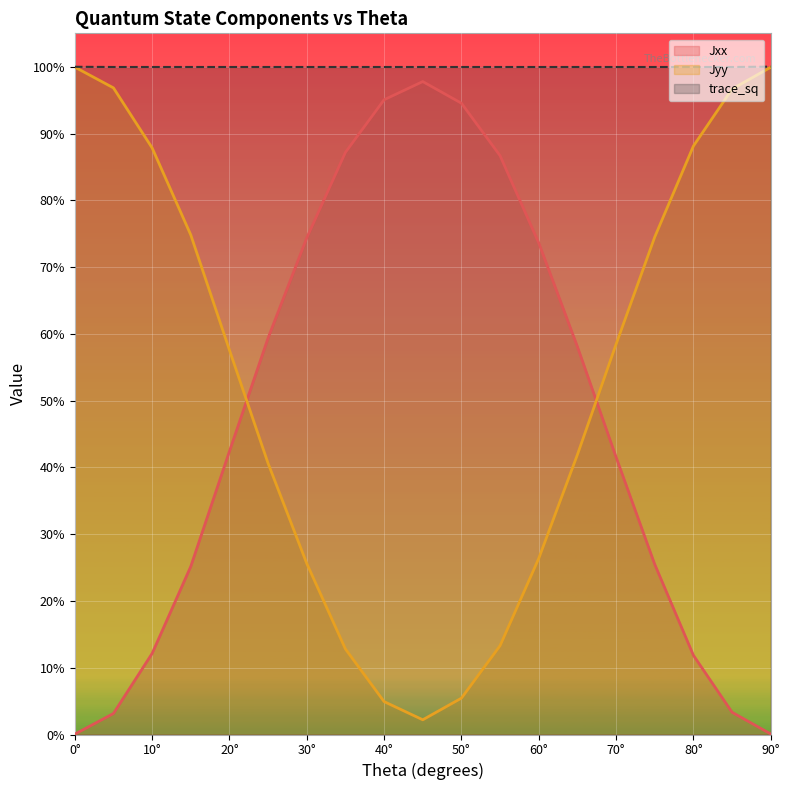

True or false: Jyy has more than 0 interior local peaks.

False